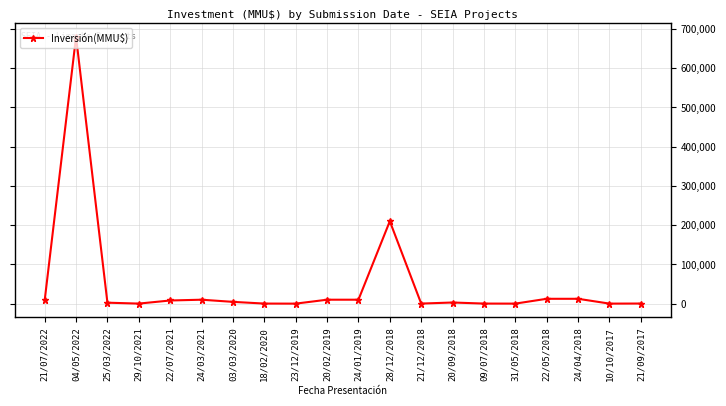

Which category has the highest value across all series?

04/05/2022